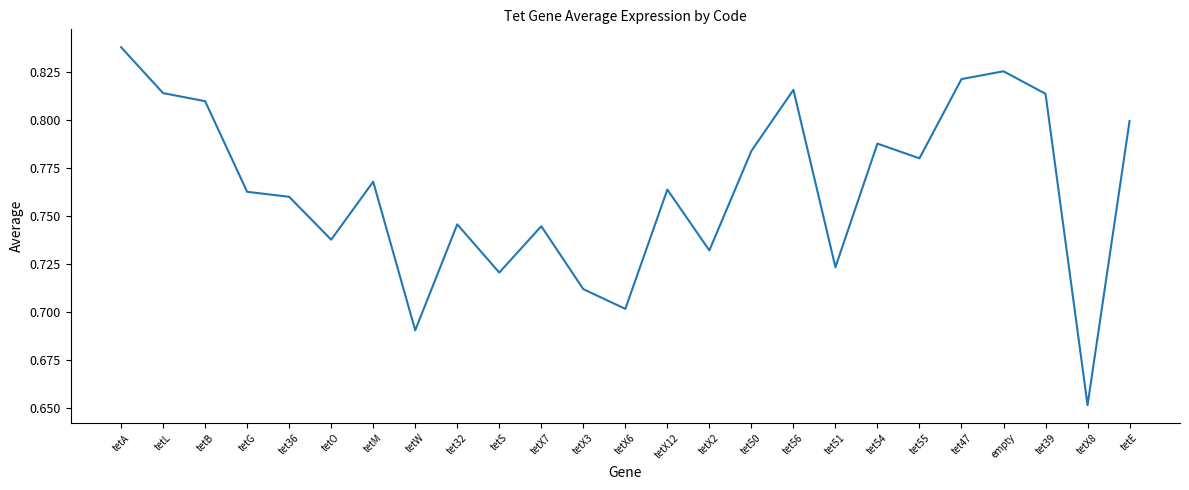

At which category does the chart reach its minimum across all series?

tetX8